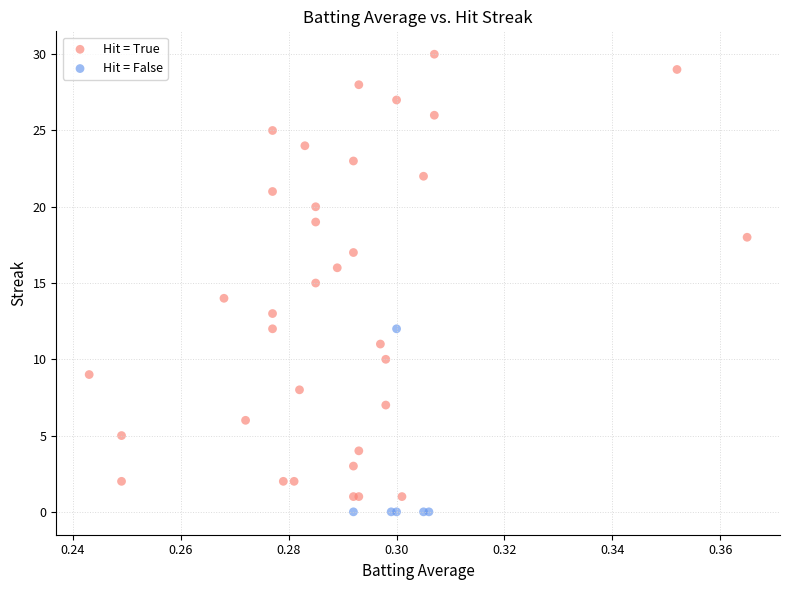

Which series contains the highest Y value?

Hit = True